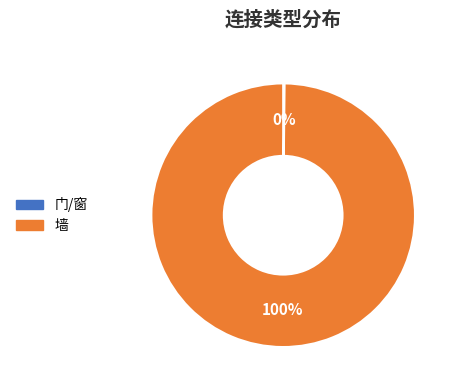

What is the majority slice?

墙